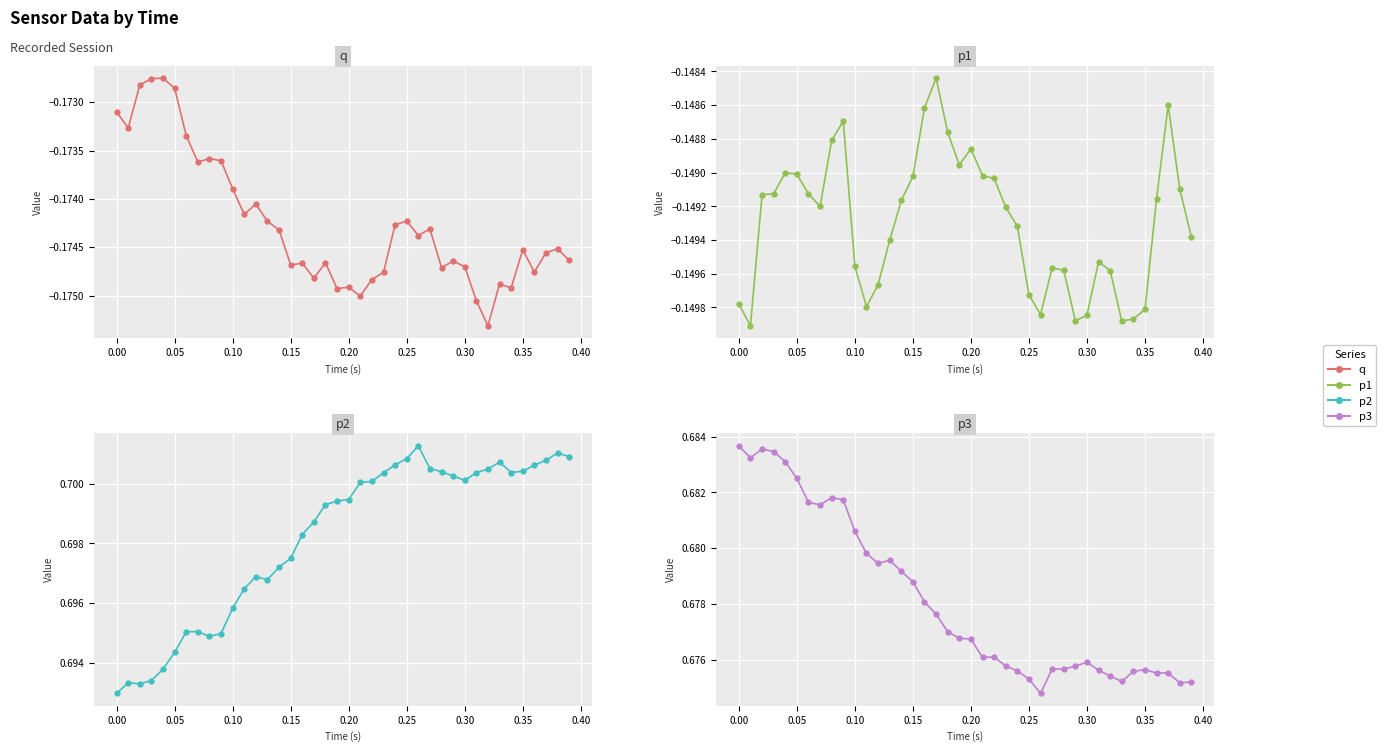

True or false: q and p1 cross at least once.

False